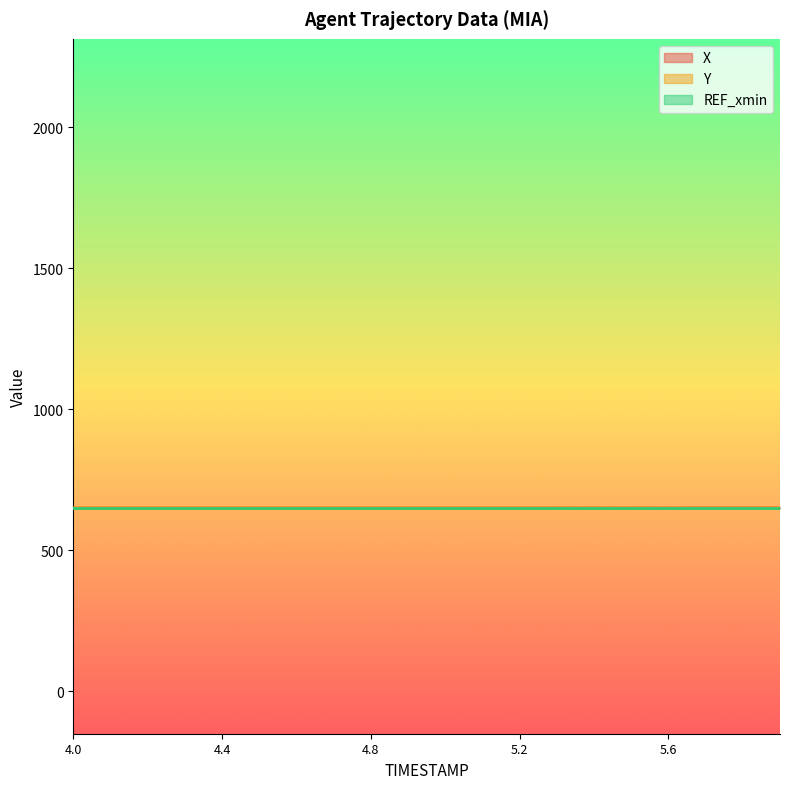

What is the average value of the X series?

650.0